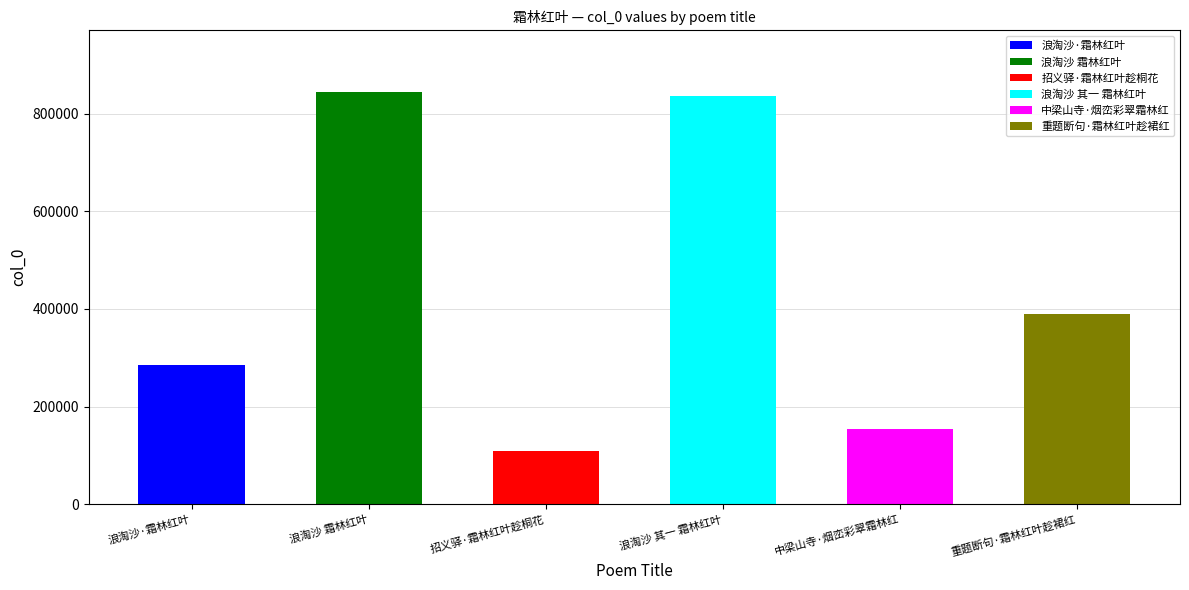

How many series are shown in this chart?

1